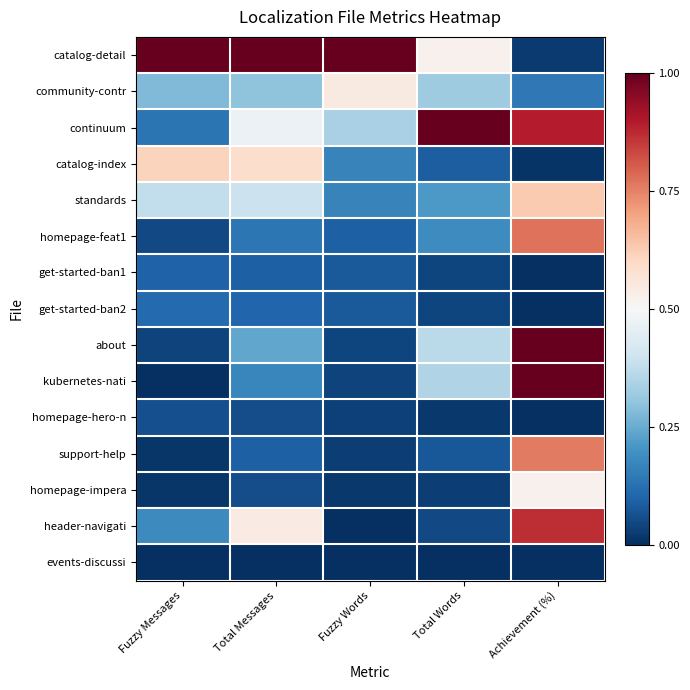

At Total Messages, list the series in order from largest to smallest.

catalog-detail, catalog-index, header-navigati, continuum, standards, community-contr, about, kubernetes-nati, homepage-feat1, get-started-ban2, get-started-ban1, support-help, homepage-hero-n, homepage-impera, events-discussi